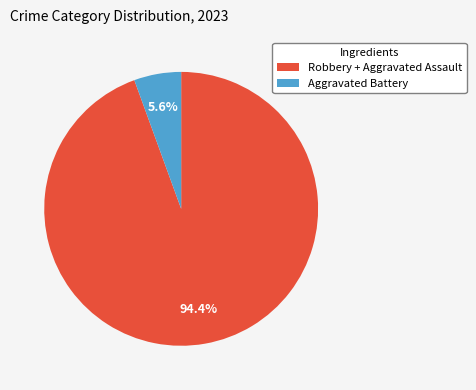

How much of the chart is everything except Aggravated Battery?

94.4%